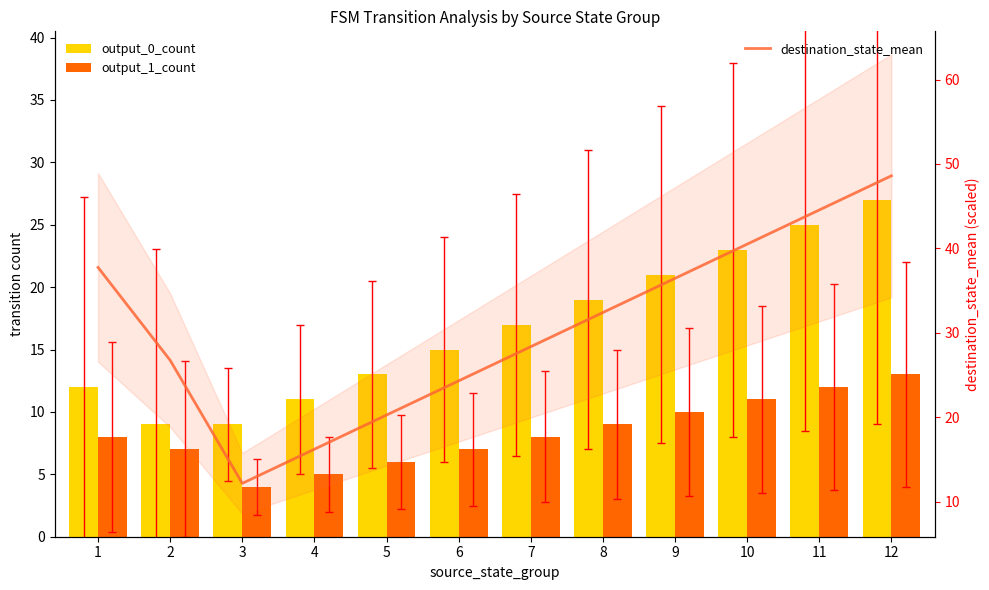

True or false: output_0_count has a value of 35.2 at 9.

False